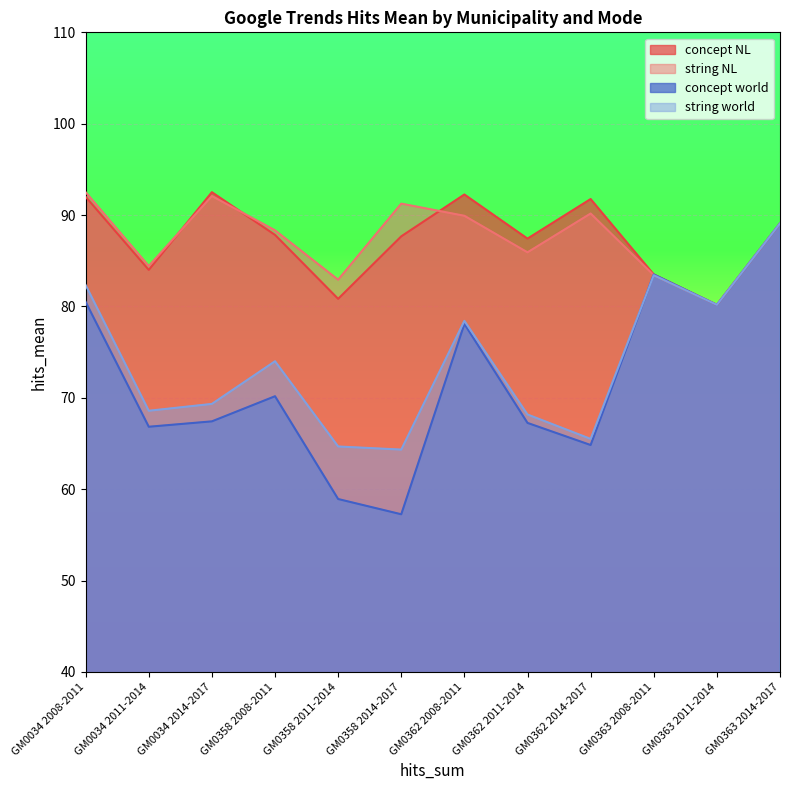

Where is concept world nearest to the value 73?

GM0358 2008-2011